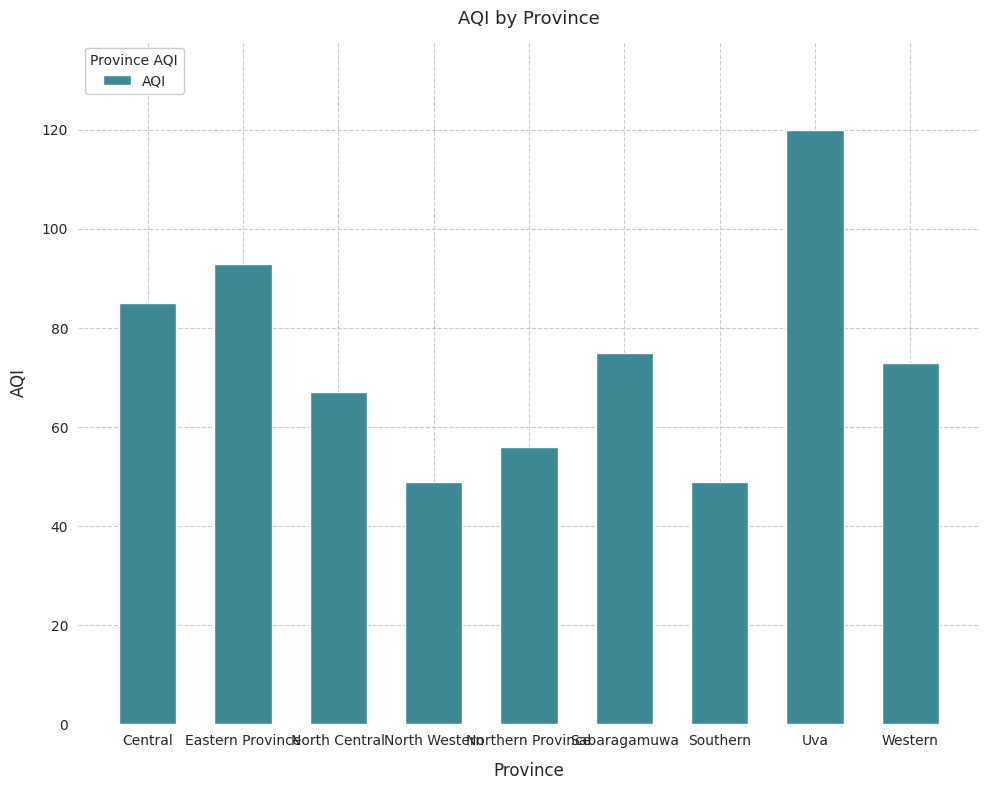

Is it true that the value at Sabaragamuwa is 75?

True